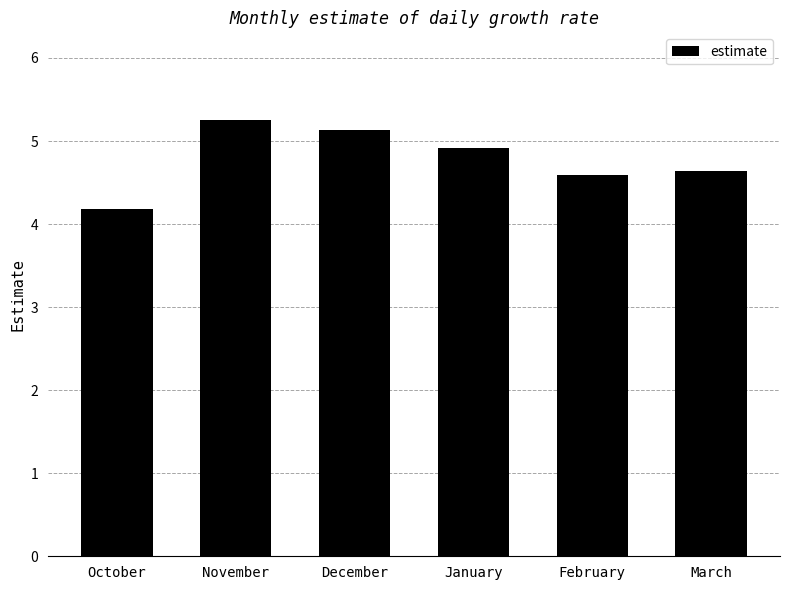

What is the difference between the maximum and minimum values?

1.1